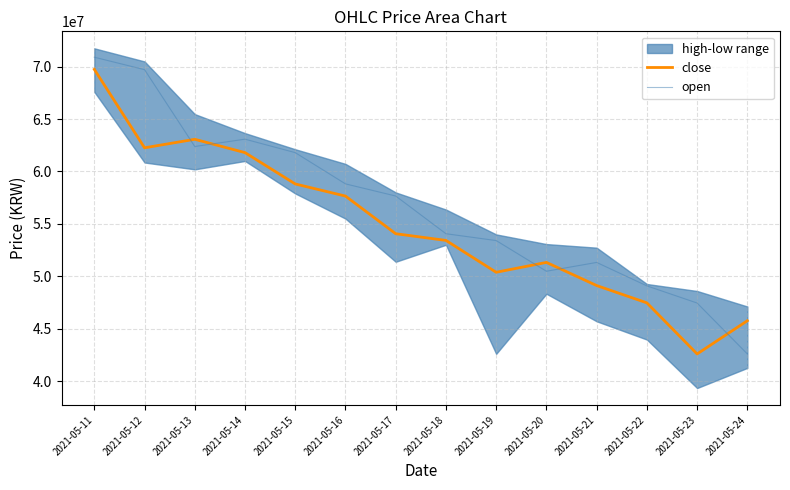

Where is the first local minimum for close?

2021-05-12